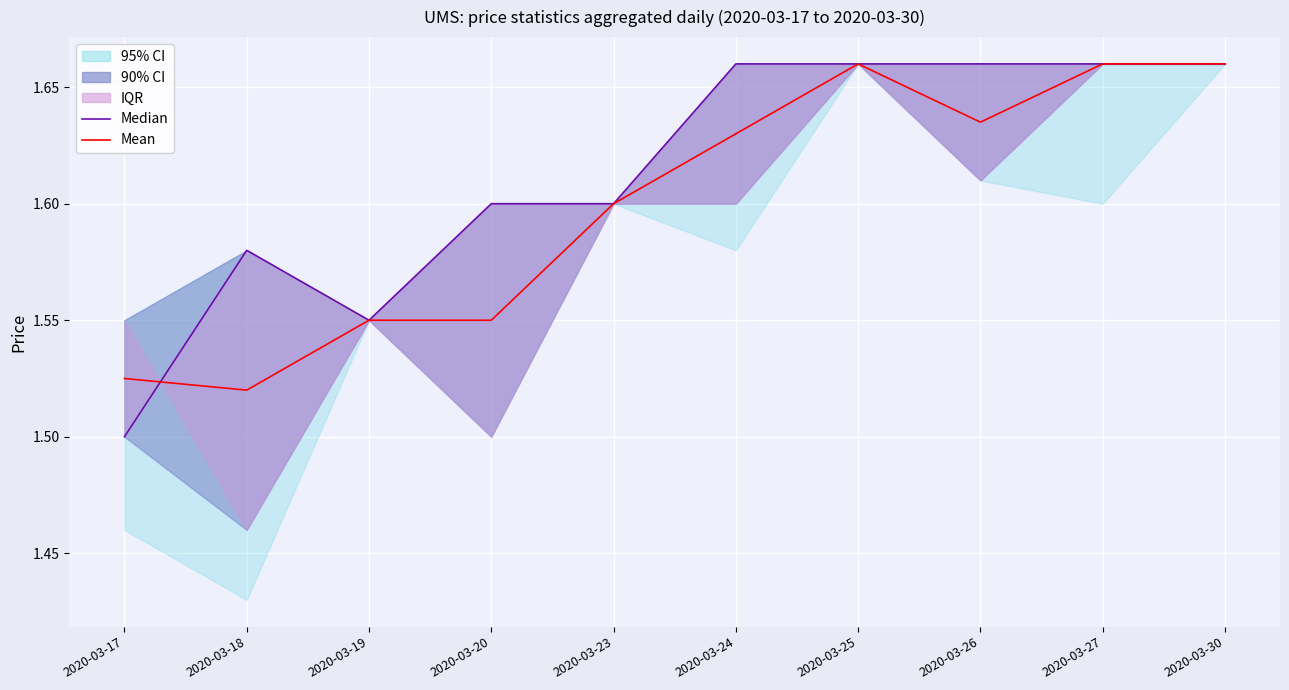

Is it true that Mean equals 1.6 at 2020-03-19?

True